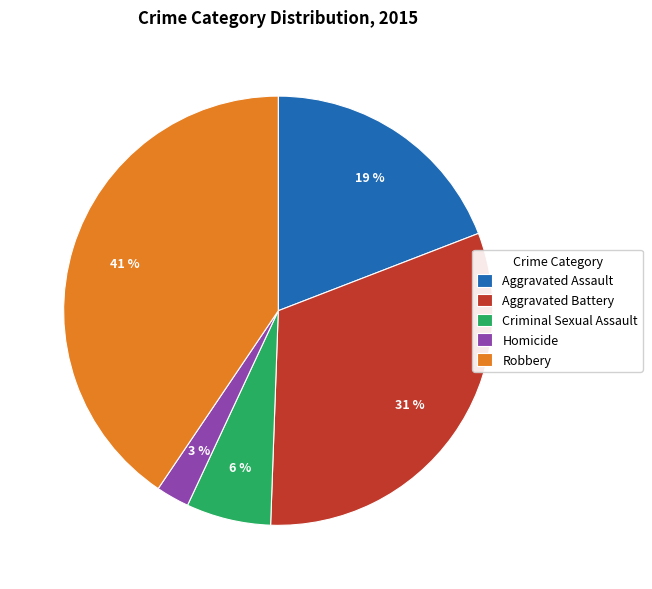

Does Criminal Sexual Assault represent more than half of the total?

No